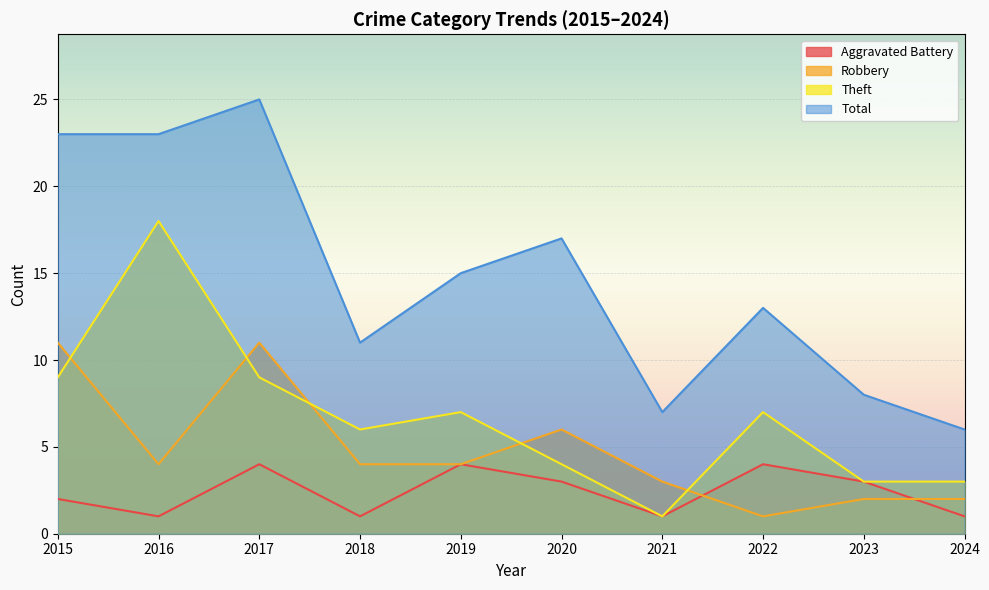

Rank the series at 2017 from lowest to highest value.

Aggravated Battery, Theft, Robbery, Total